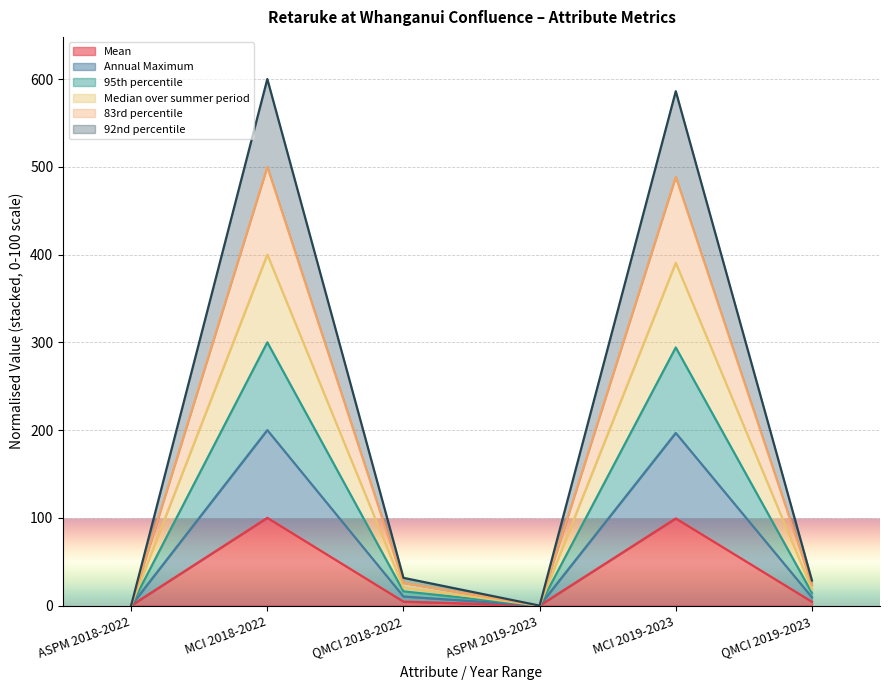

Where is the first local maximum for 83rd percentile?

MCI 2018-2022